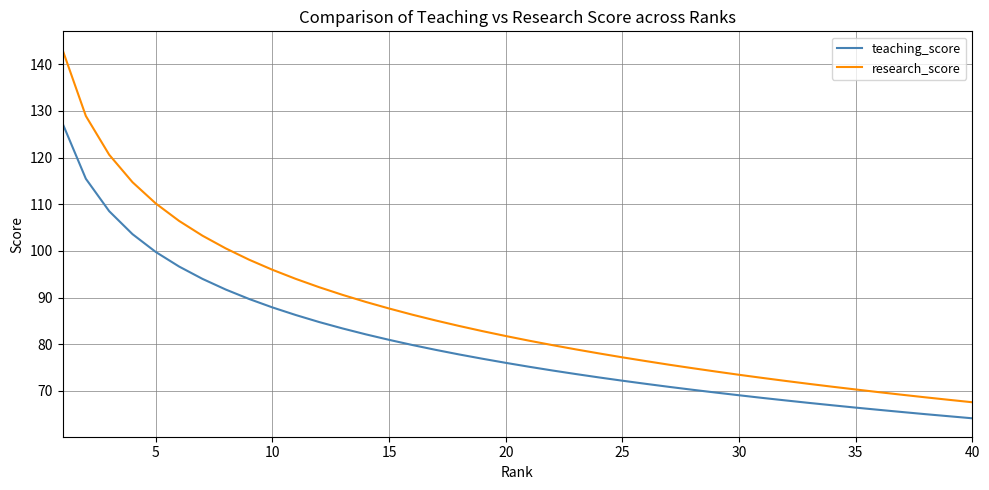

True or false: teaching_score and research_score intersect in this chart.

False